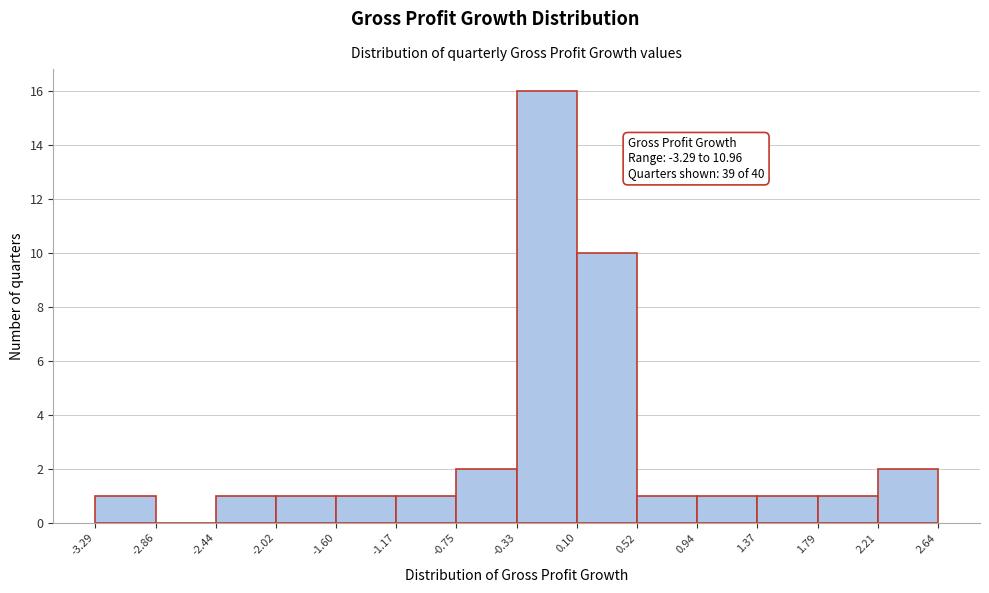

Over which range of the x-axis is the bar tallest?

-0.33 to 0.10